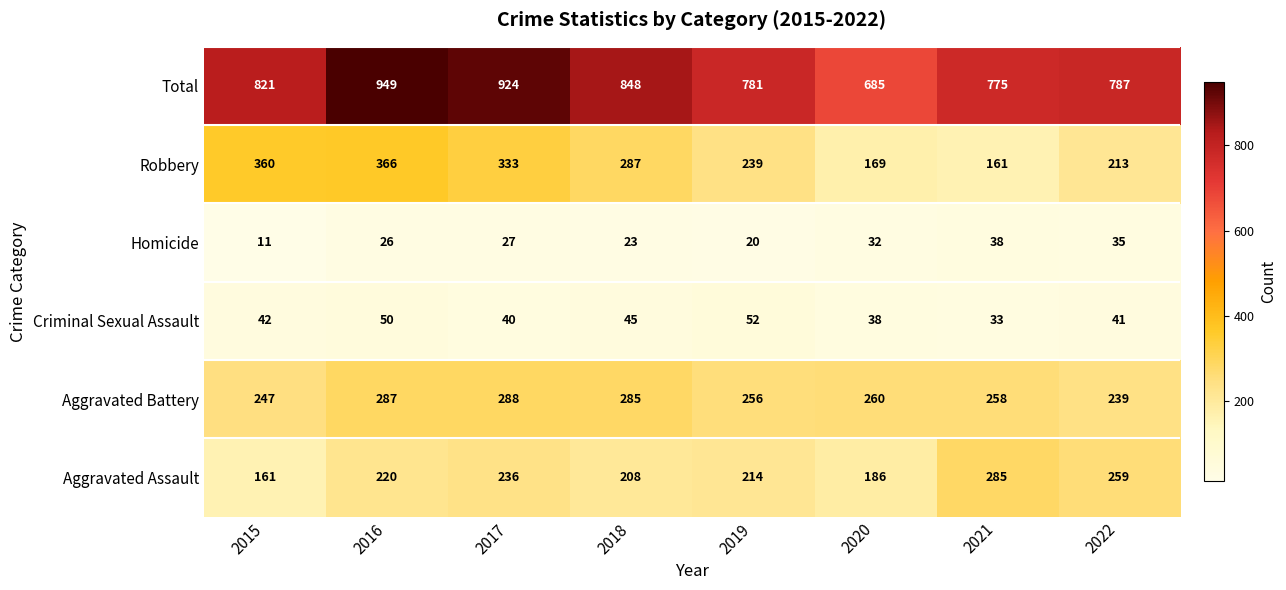

The Aggravated Battery series shows 288 at 2017. True or false?

True